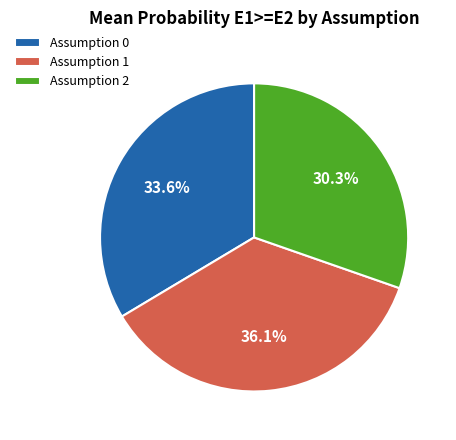

What percentage do Assumption 2 and Assumption 0 together represent?

64.0%